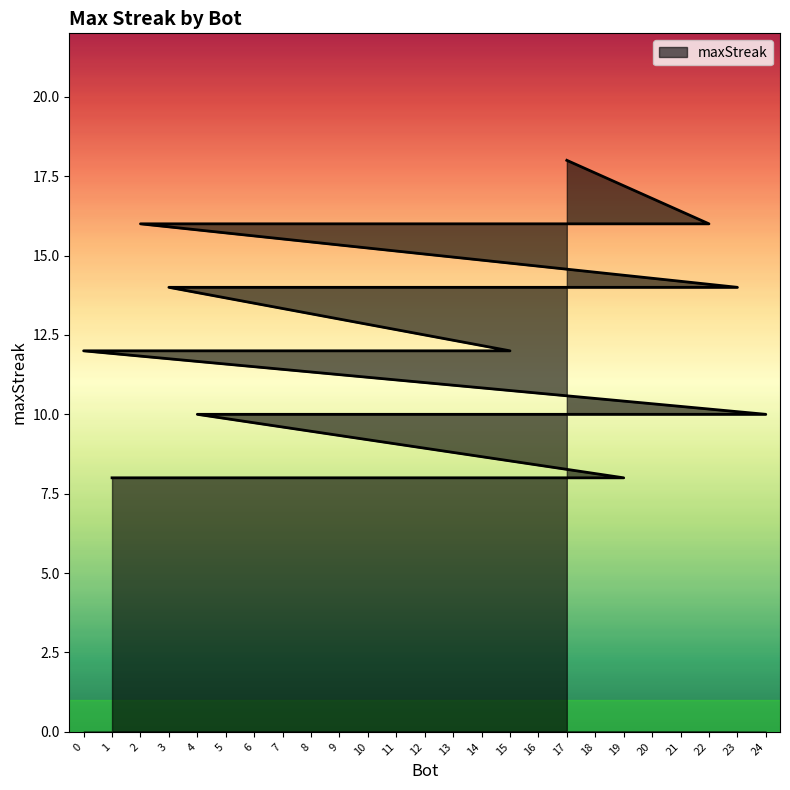

Rank the categories by value from highest to lowest.

17, 22, 21, 10, 2, 23, 20, 5, 3, 15, 12, 9, 0, 24, 18, 13, 11, 7, 6, 4, 19, 16, 14, 8, 1